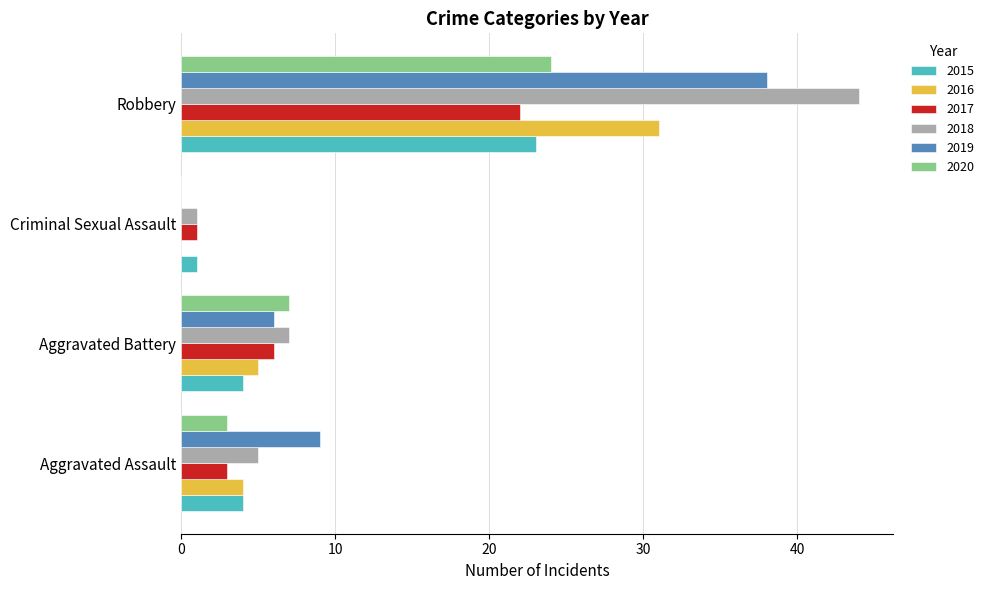

Between Criminal Sexual Assault and Robbery, which series saw the biggest shift?

2018